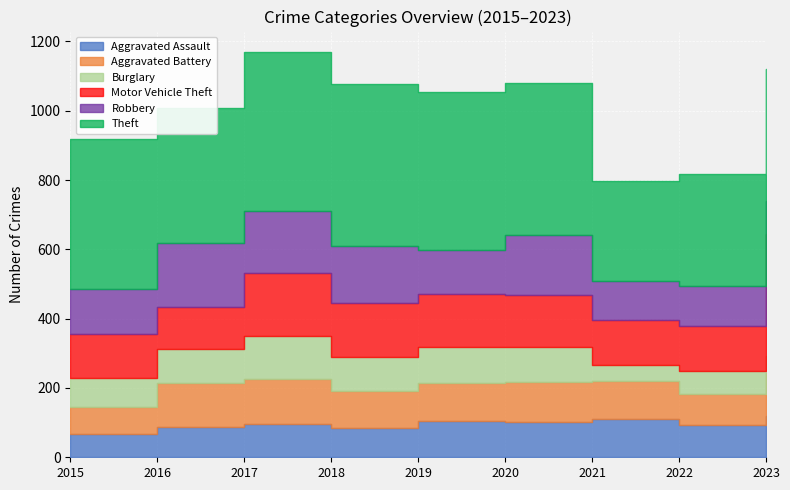

How many categories are shown in the chart?

9